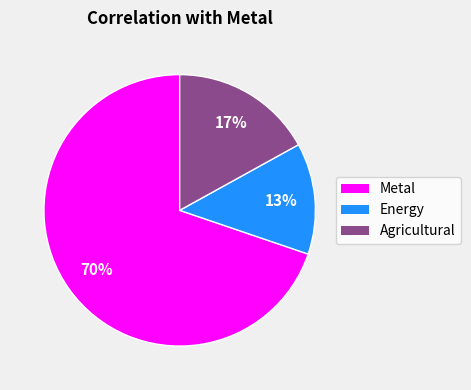

How many segments does this pie chart have?

3